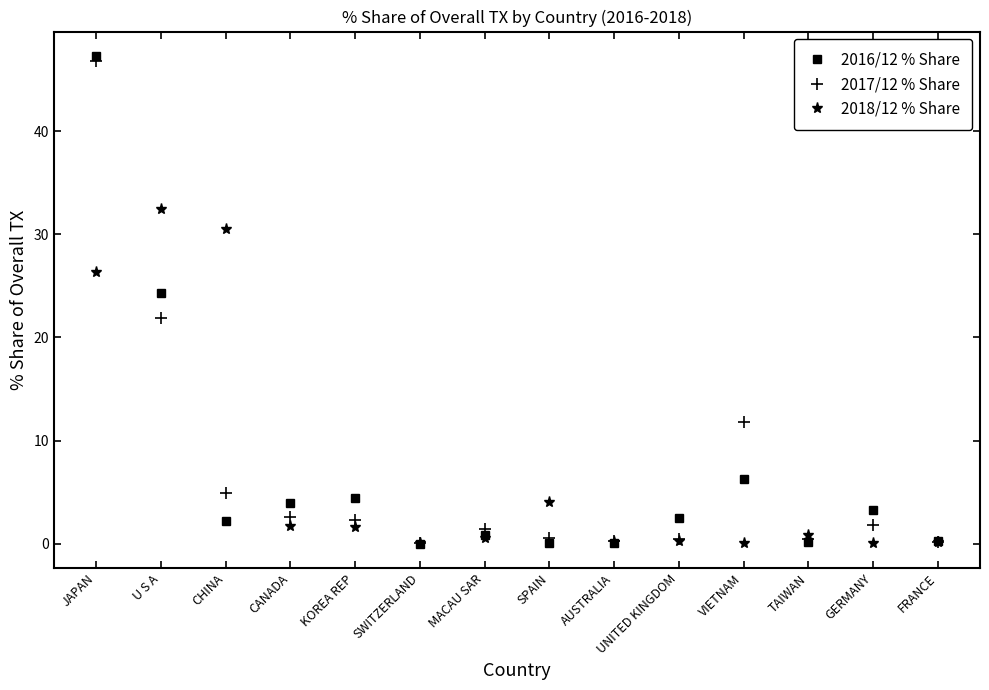

What is the value of the 2017/12 % Share point at the 3rd from the left?

4.9